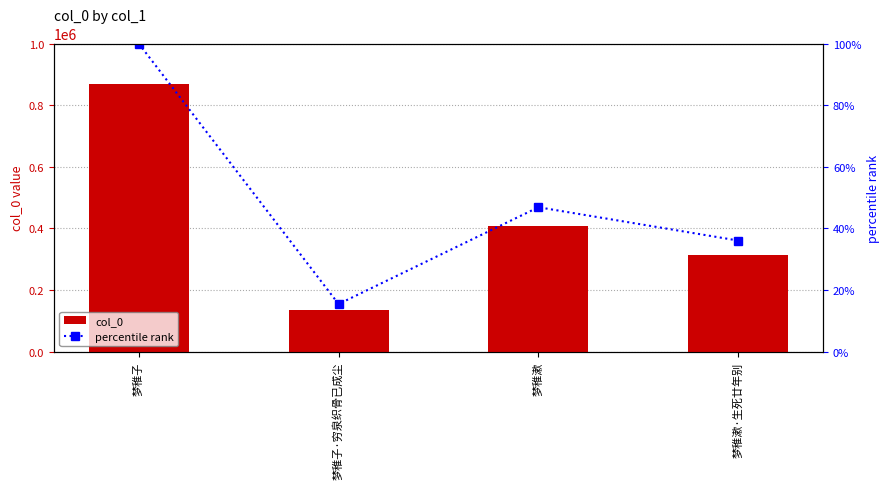

What are all the series names shown in the legend?

col_0, percentile rank